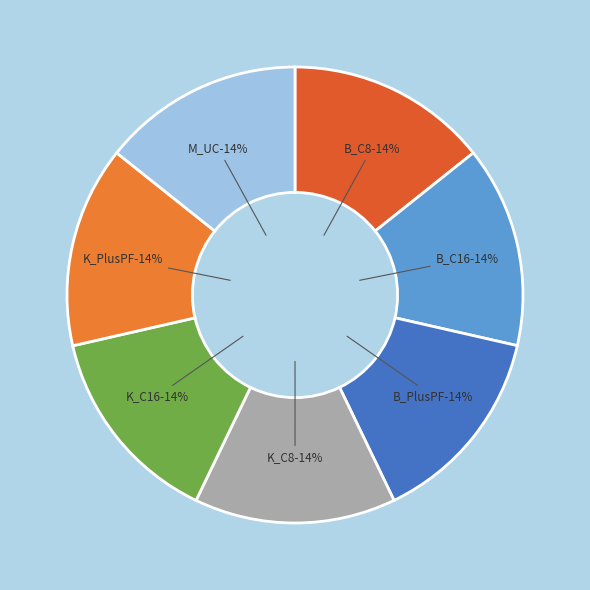

Which has a higher value, B_C16.tsv or B_PlusPF.tsv?

B_PlusPF.tsv